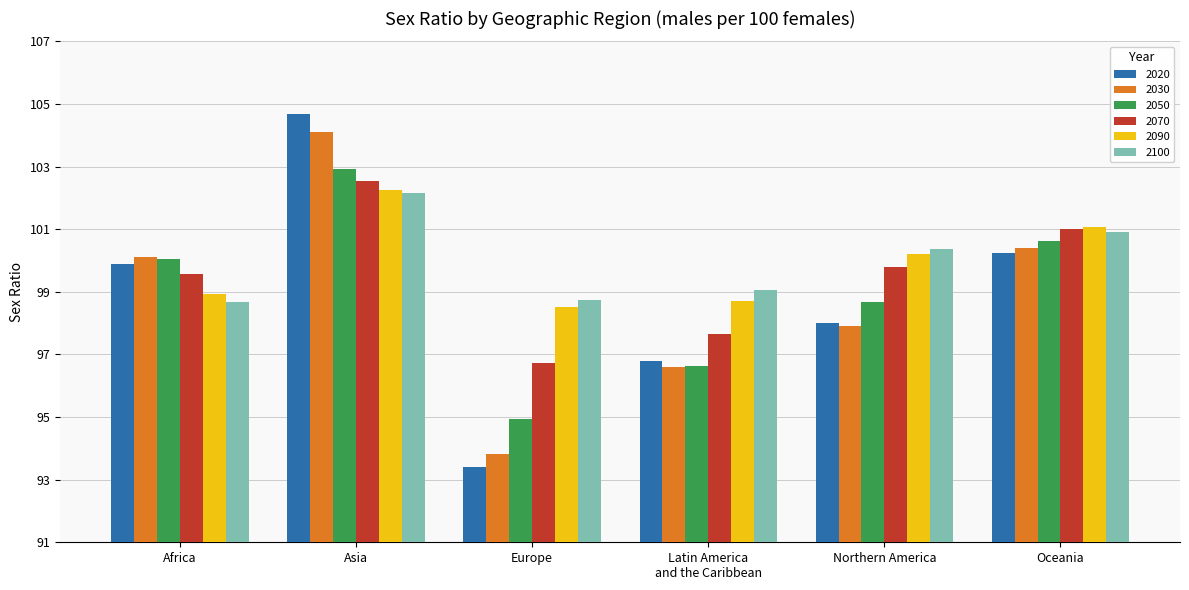

Where does the 2050 series first go above 100?

Africa